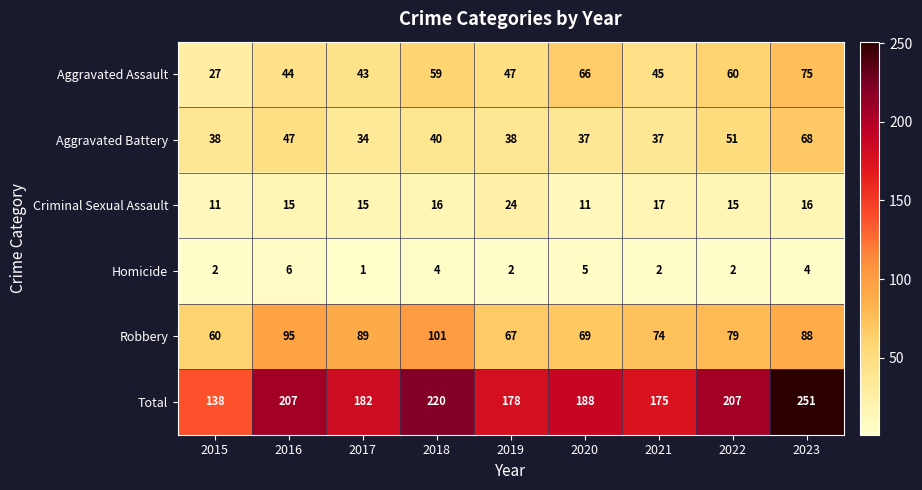

What is the sum of the Total values at 2020 and 2019?

366